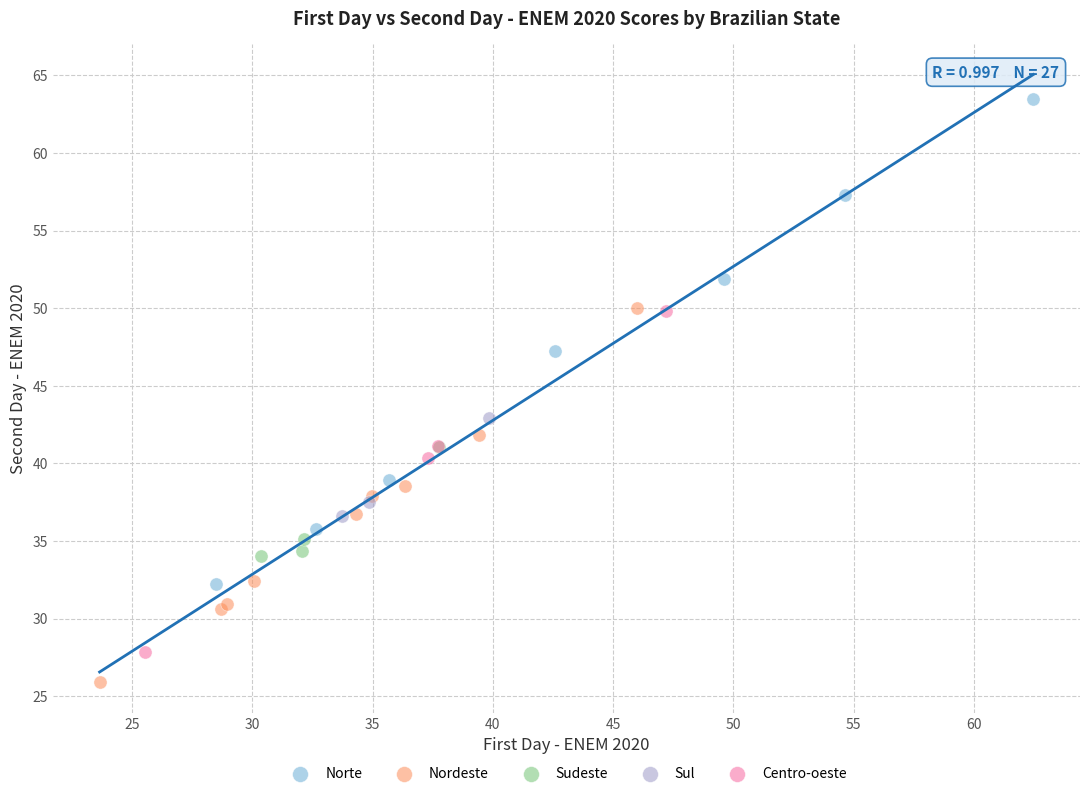

Which series reaches the maximum Y coordinate?

Norte